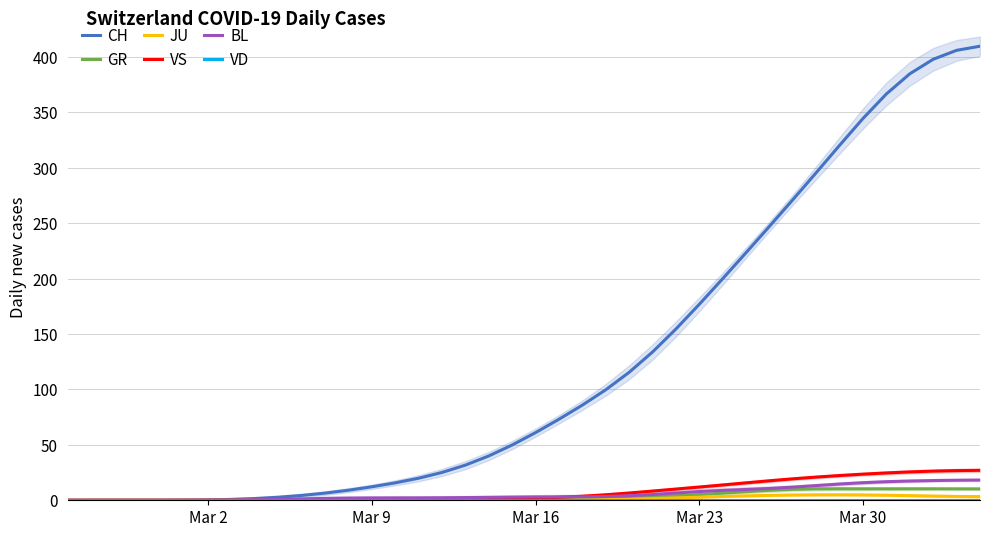

True or false: CH has a value of 89.7 at Mar 30.

False